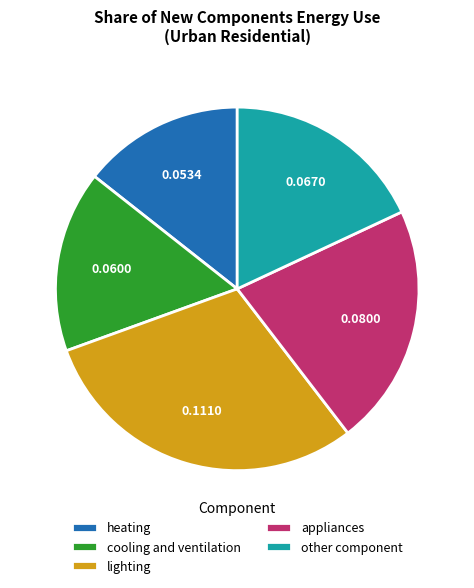

Do heating and appliances together represent more than half of the pie?

No